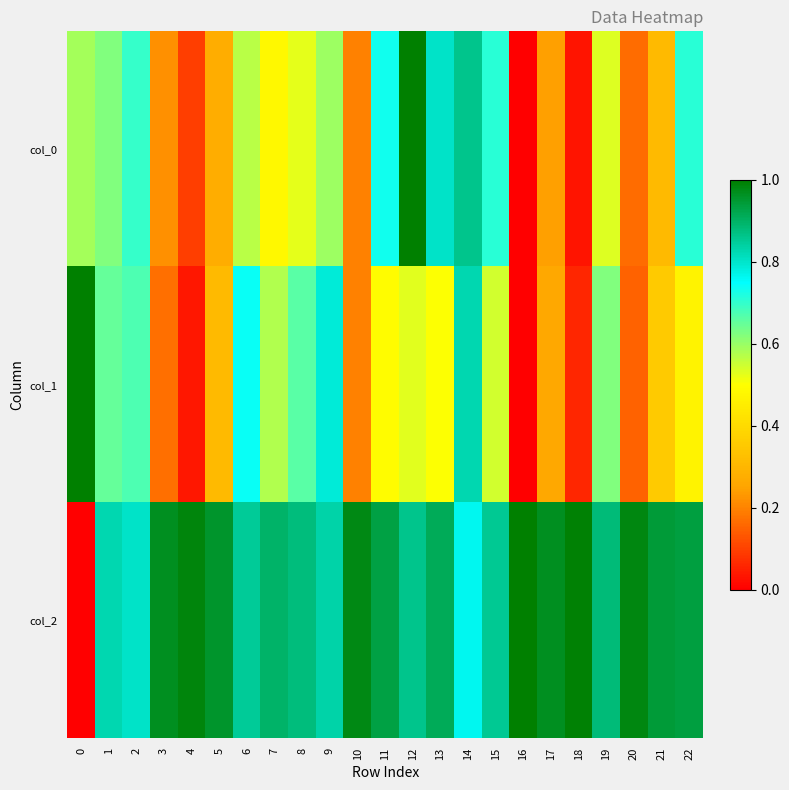

Rank the series by their maximum value, from highest to lowest.

col_0, col_1, col_2